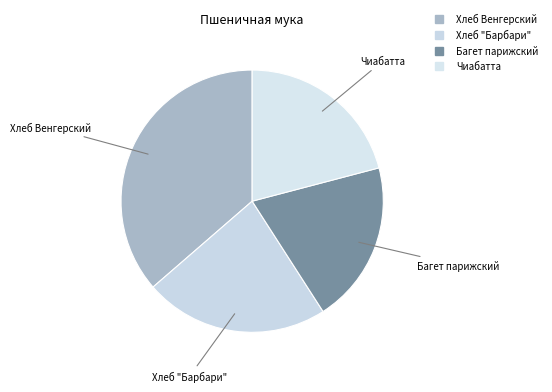

Count the number of slices in the pie.

4